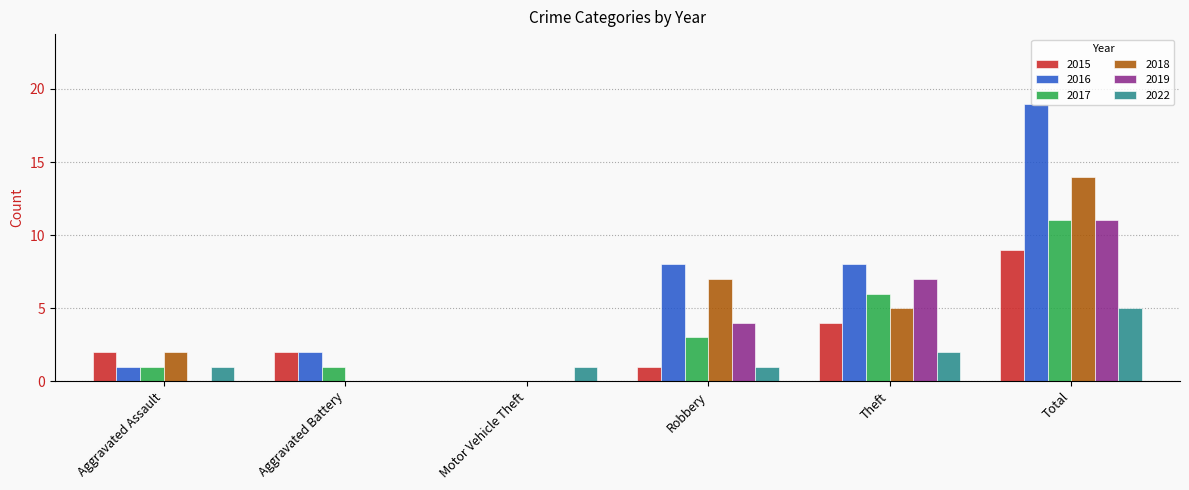

What are all the series names shown in the legend?

2015, 2016, 2017, 2018, 2019, 2022